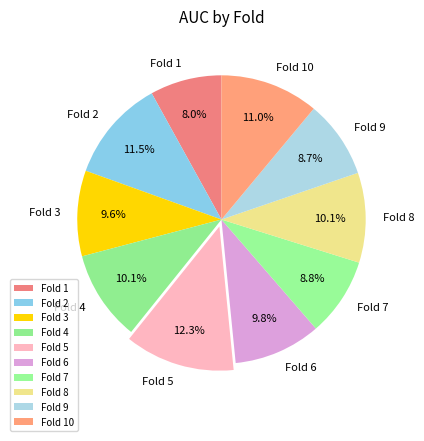

Does any single category account for the majority?

No